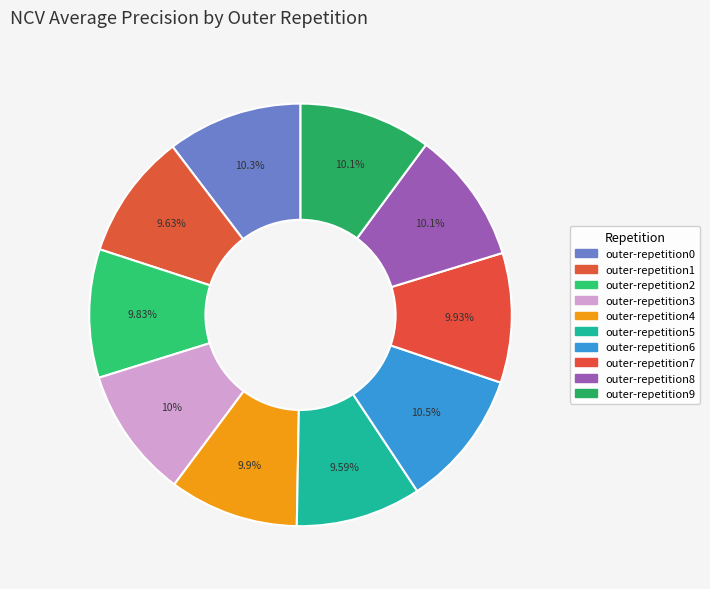

How many slices are in this pie chart?

10